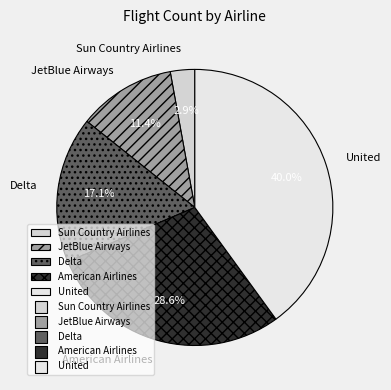

Is Delta the majority of the pie?

No